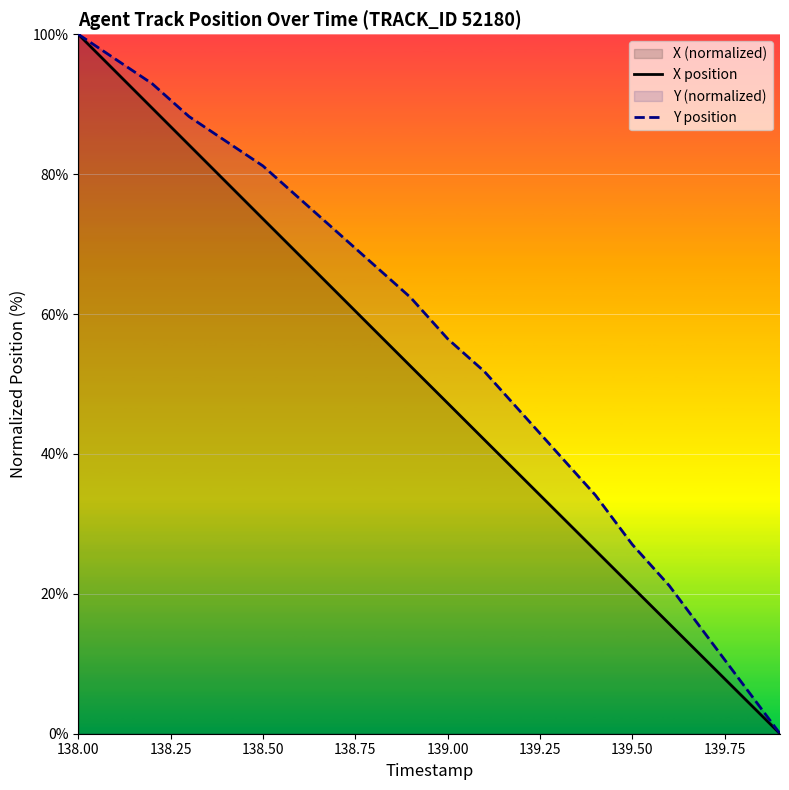

Which series has the largest total across all categories?

Y position